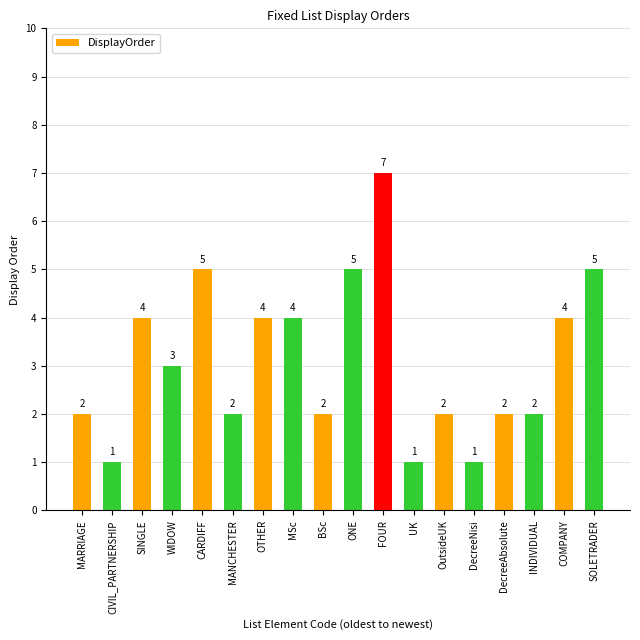

What is the label of the 2nd bar from the left?

CIVIL_PARTNERSHIP